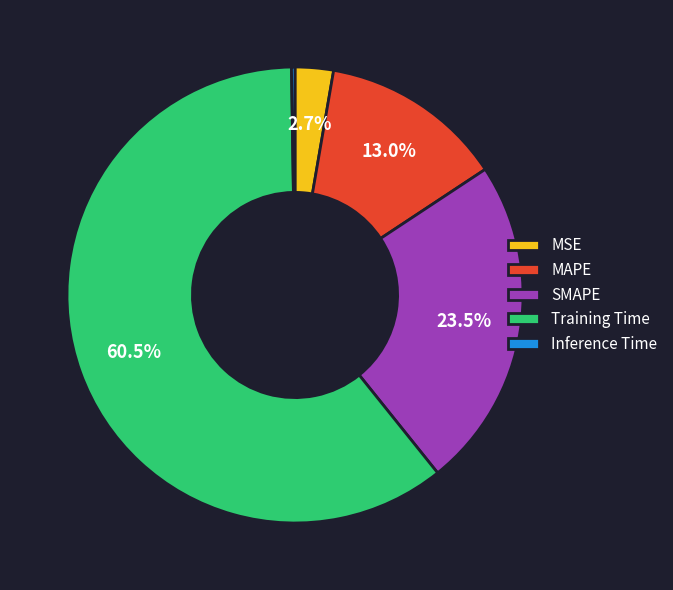

Is there a majority slice in this chart?

Yes